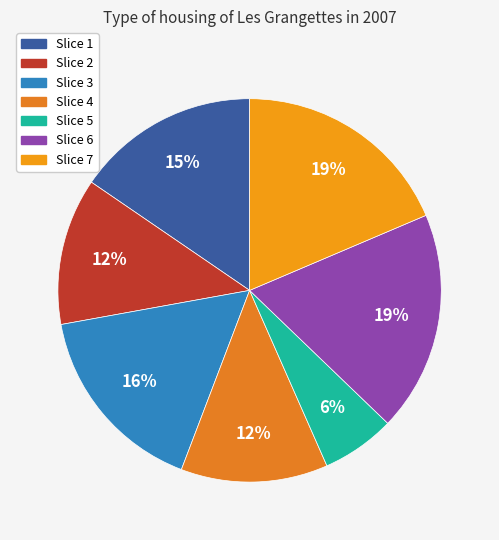

How many slices are in this pie chart?

7